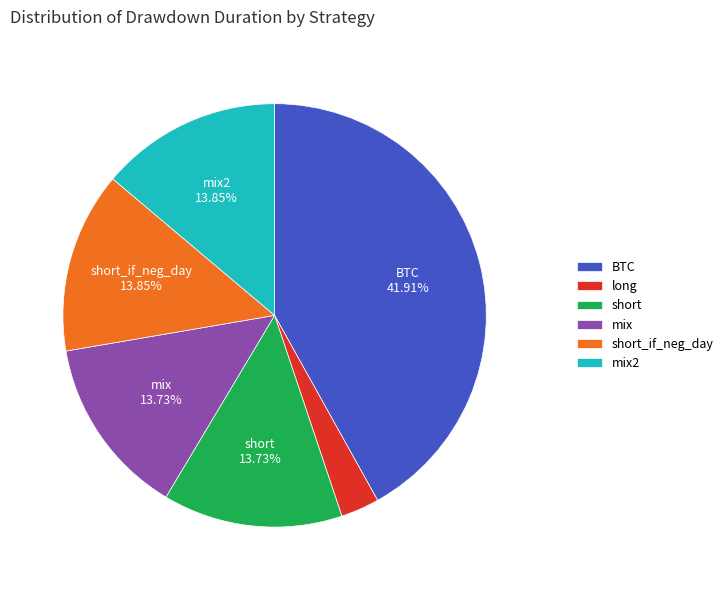

What is the ratio of the value at mix to the value at BTC?

0.3